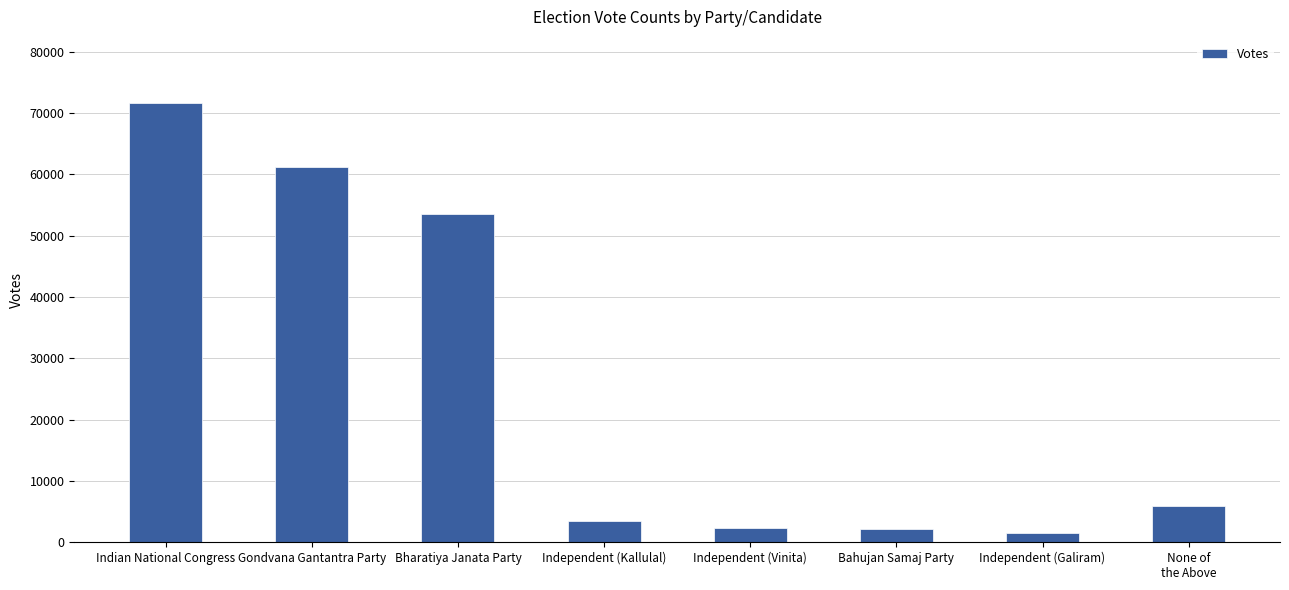

What is the difference between the values at None of
the Above and Gondvana Gantantra Party?

55359